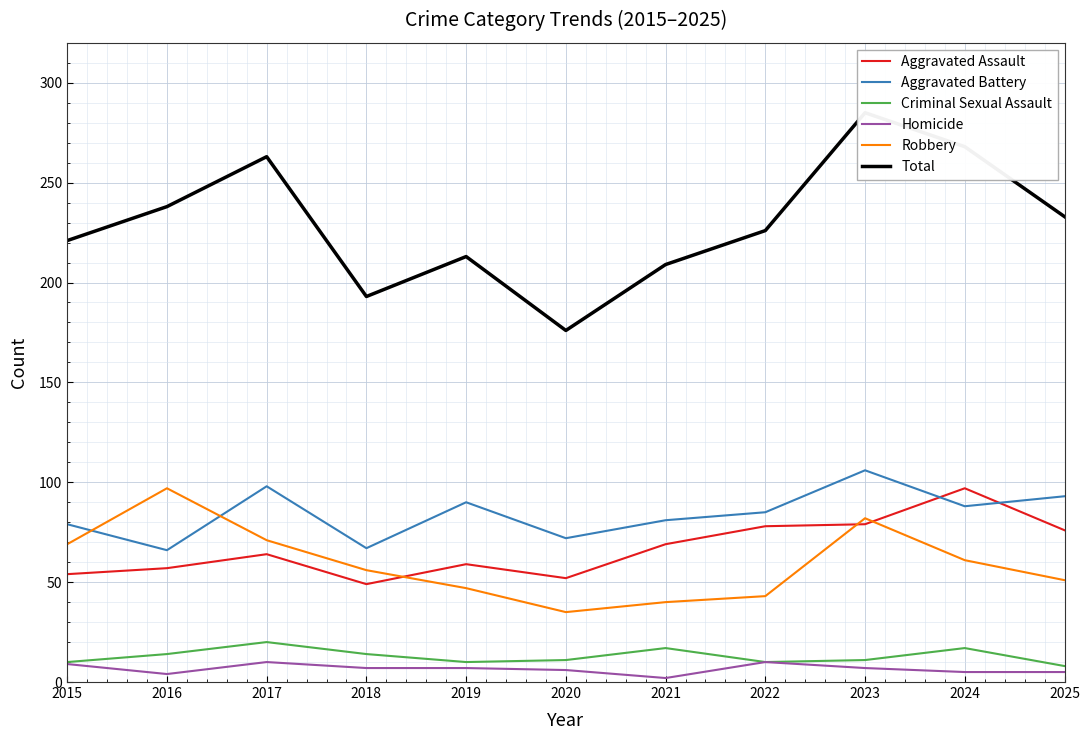

Does the chart display data point markers on the line(s)?

No